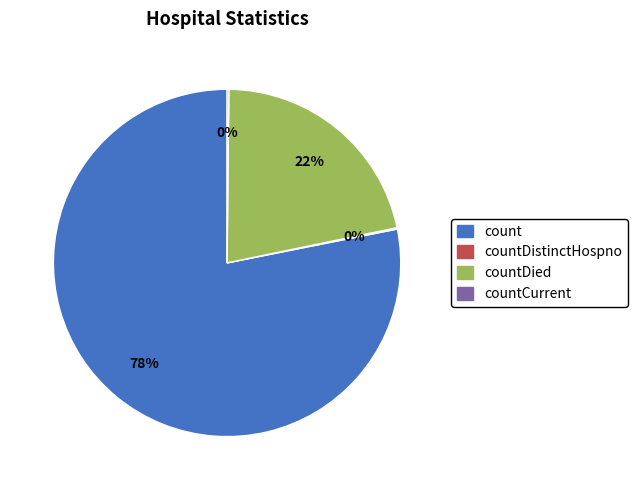

Is there any slice that represents more than half of the pie?

Yes